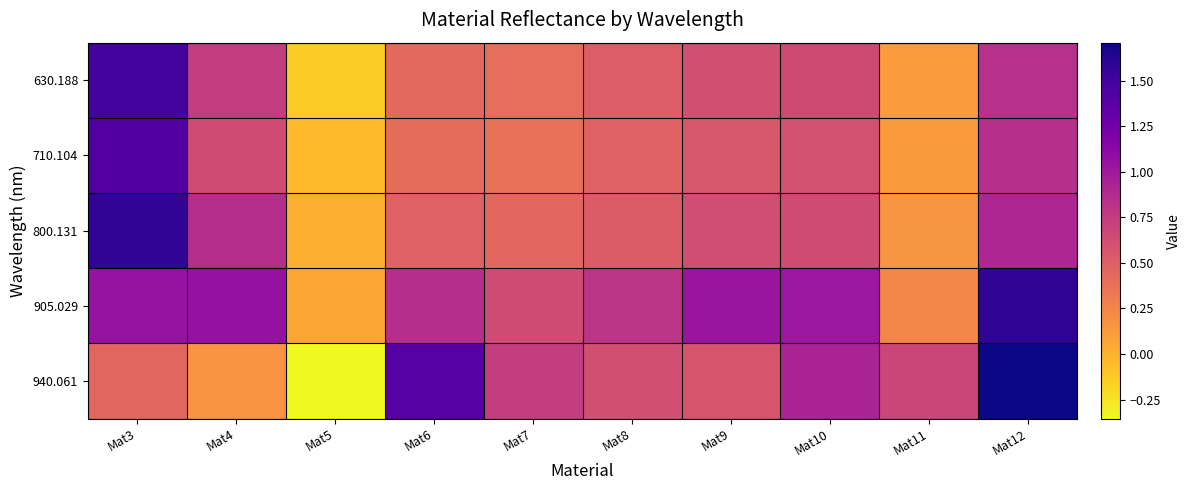

At which category is the sum across all series the highest?

Mat3